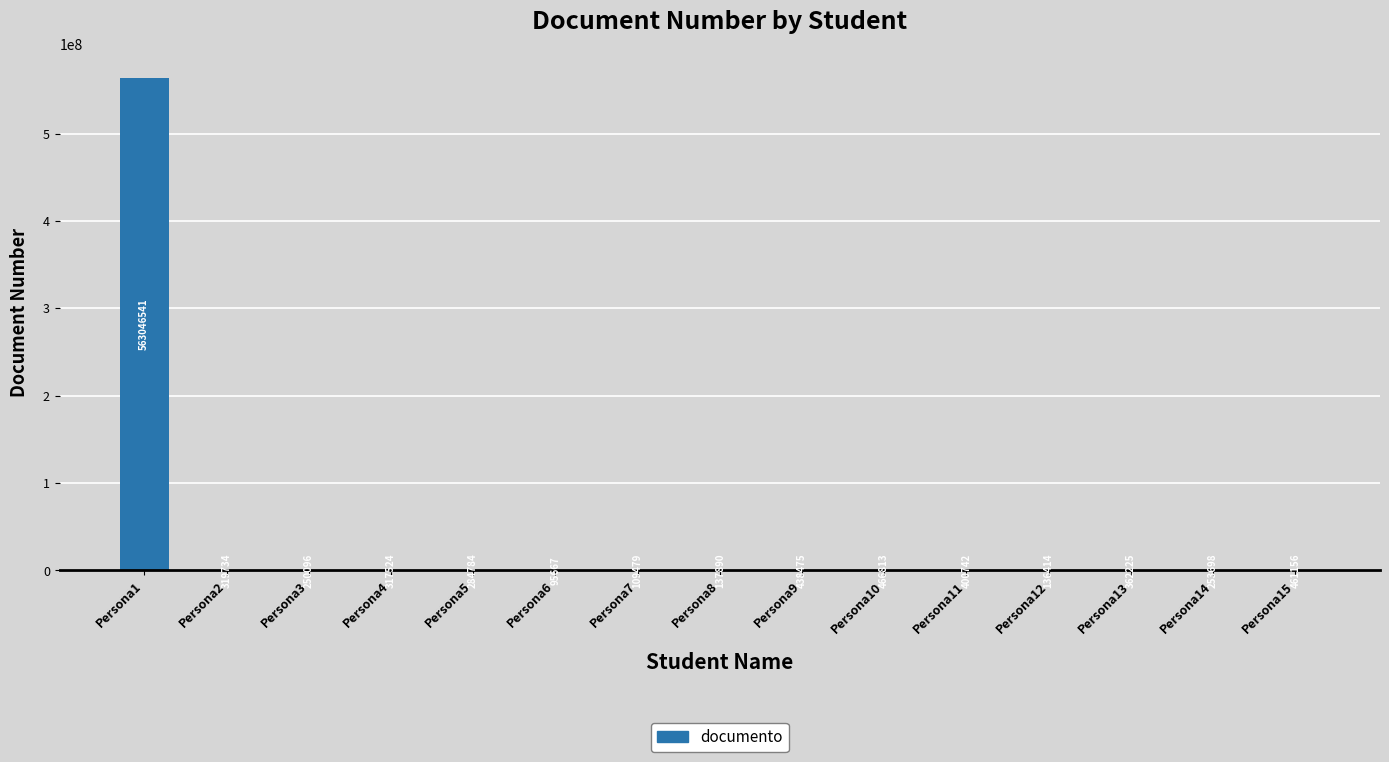

What is the sum of all values?

567081238